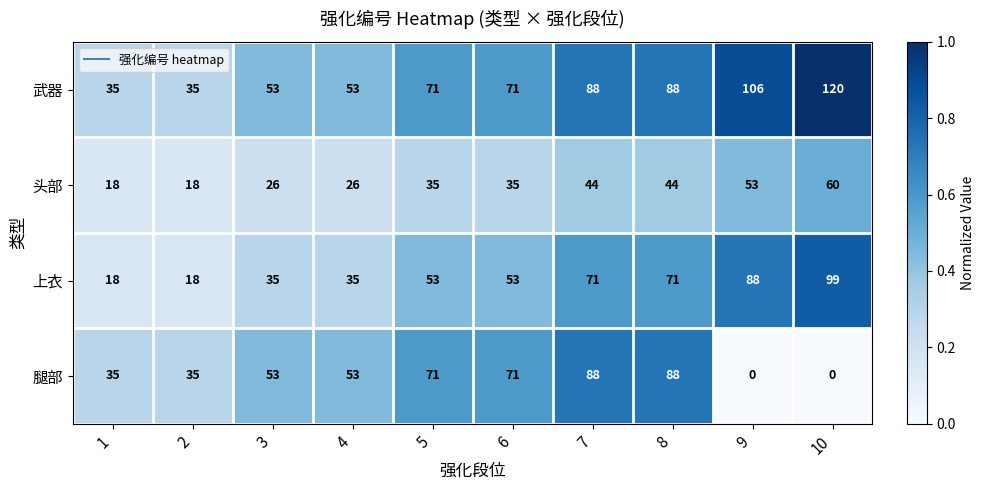

Which label corresponds to the largest value in the chart?

10